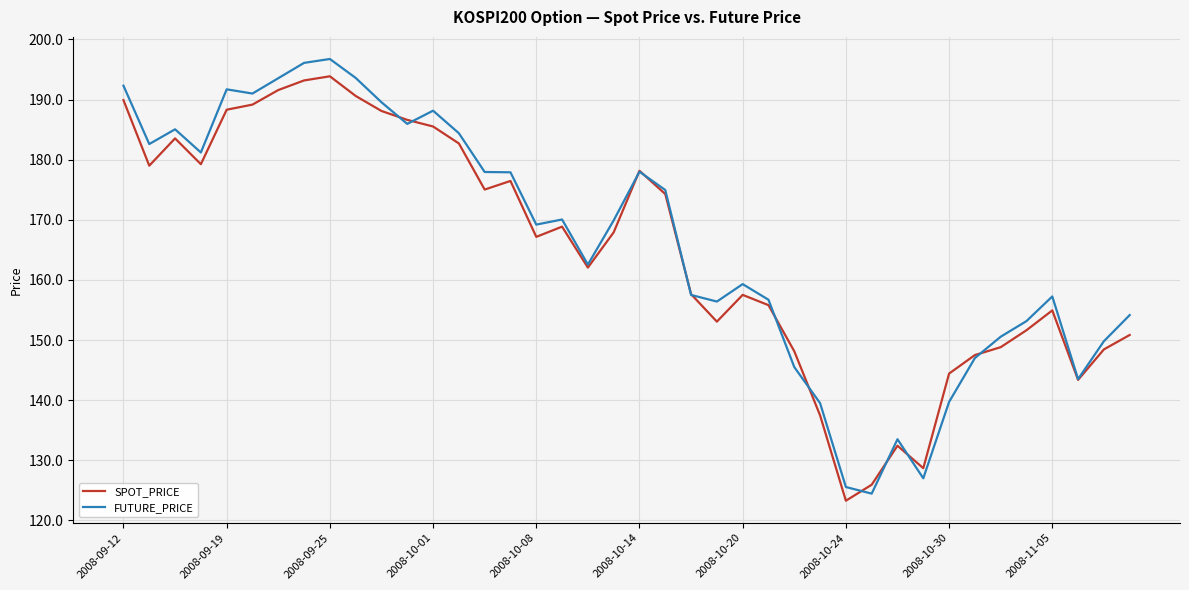

In SPOT_PRICE, how many points are higher than both neighbors (excluding endpoints)?

8